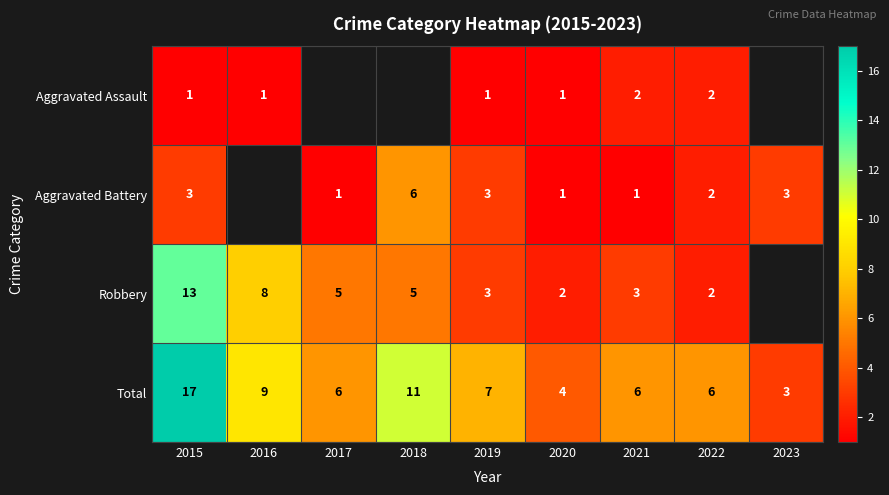

What is the lowest value of the Total series?

3